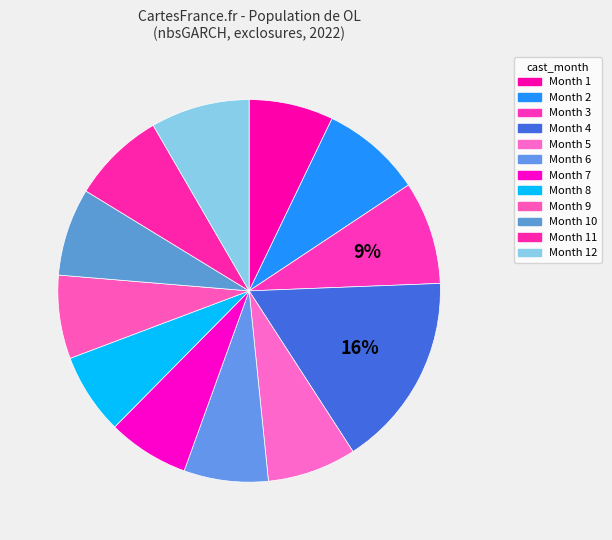

Which category has the smallest portion of the pie?

8